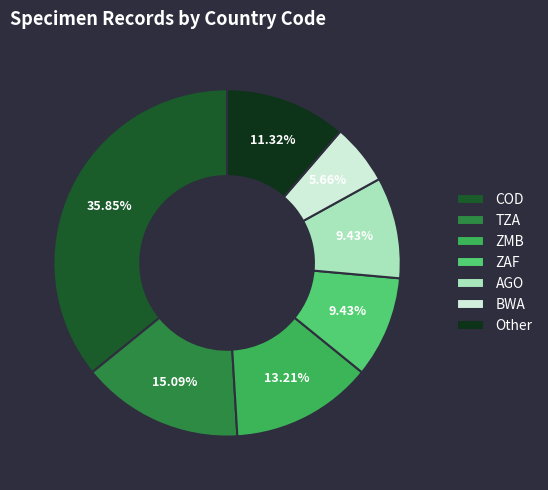

To the nearest percent, what percentage of the pie is ZMB?

13%